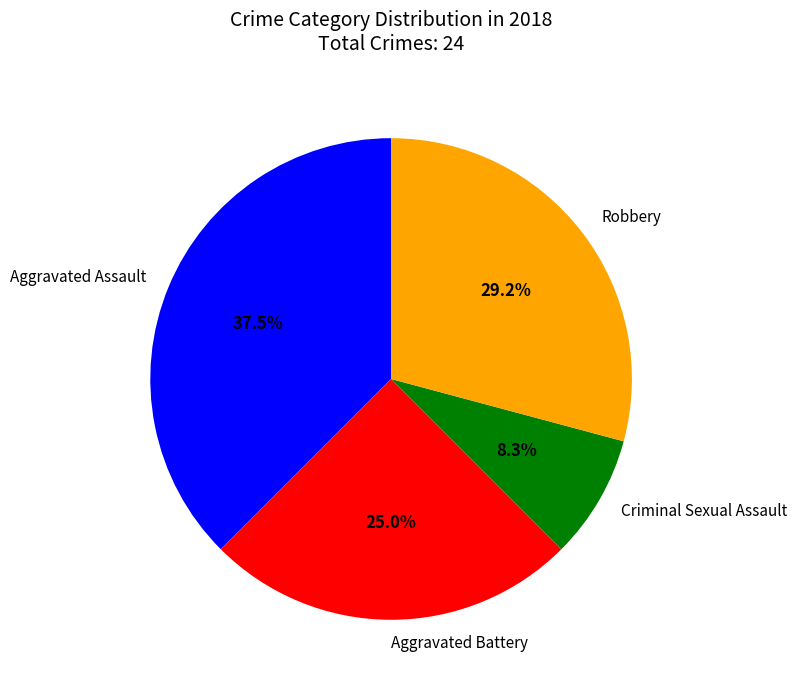

Rank the categories by value from lowest to highest.

Criminal Sexual Assault, Aggravated Battery, Robbery, Aggravated Assault